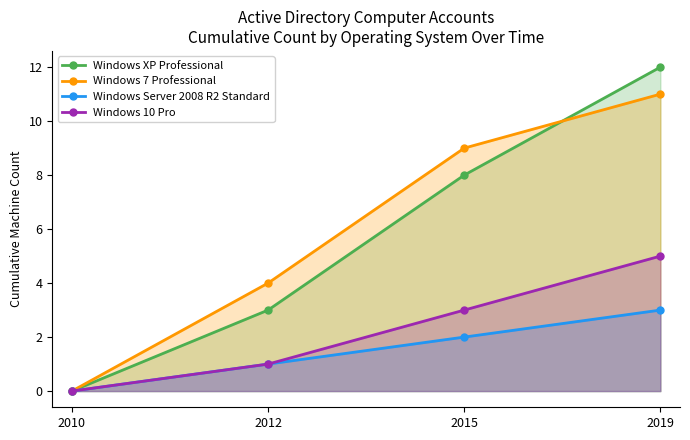

Count the Windows 7 Professional values in the range 4 to 11.

3